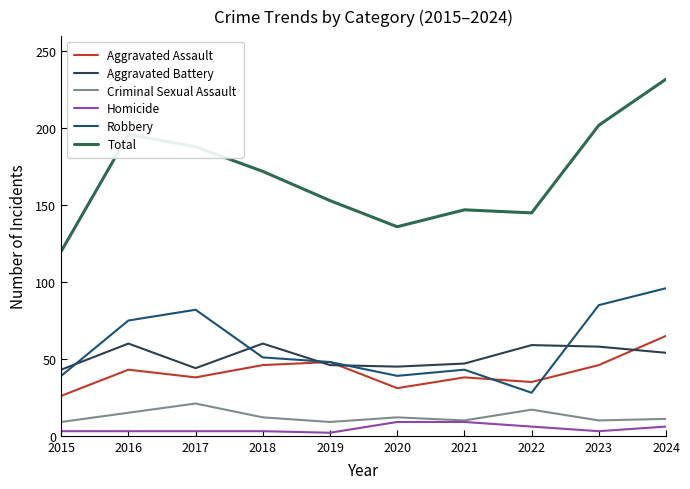

Which series has the largest total across all categories?

Total